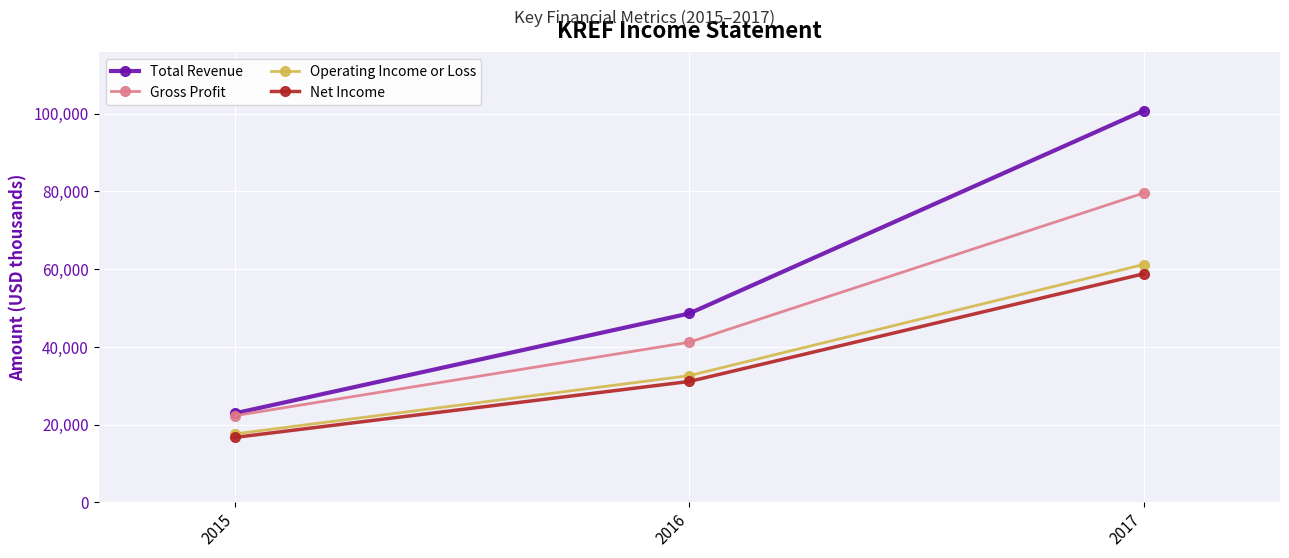

At 2017, list the series in order from smallest to largest.

Net Income, Operating Income or Loss, Gross Profit, Total Revenue